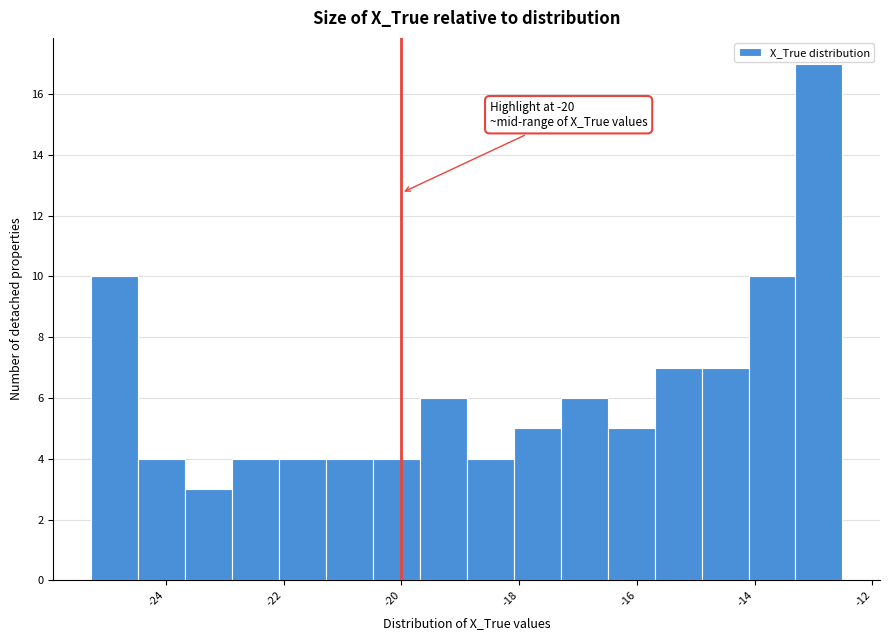

Around what value on the x-axis is the tallest bar? Give the approximate position of its centre, as read against the axis.

-13.0